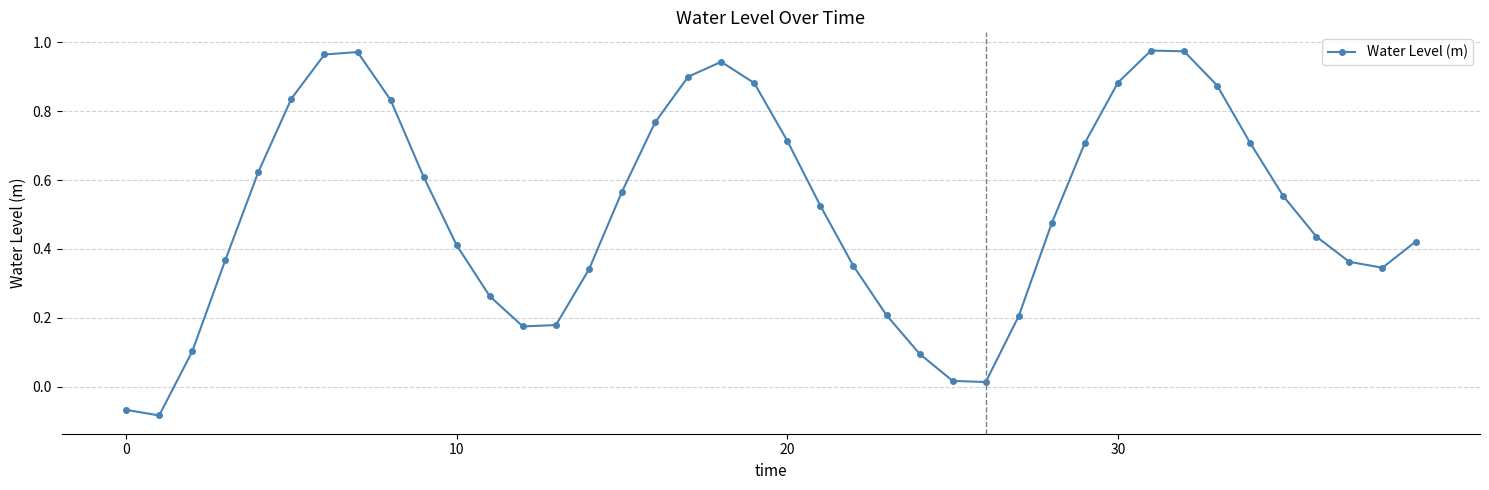

What is the sum of all values?

20.4